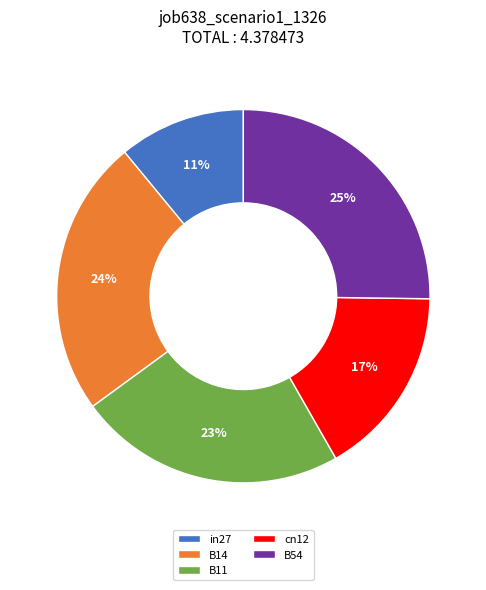

To the nearest percent, what percentage of the pie is B14?

24%